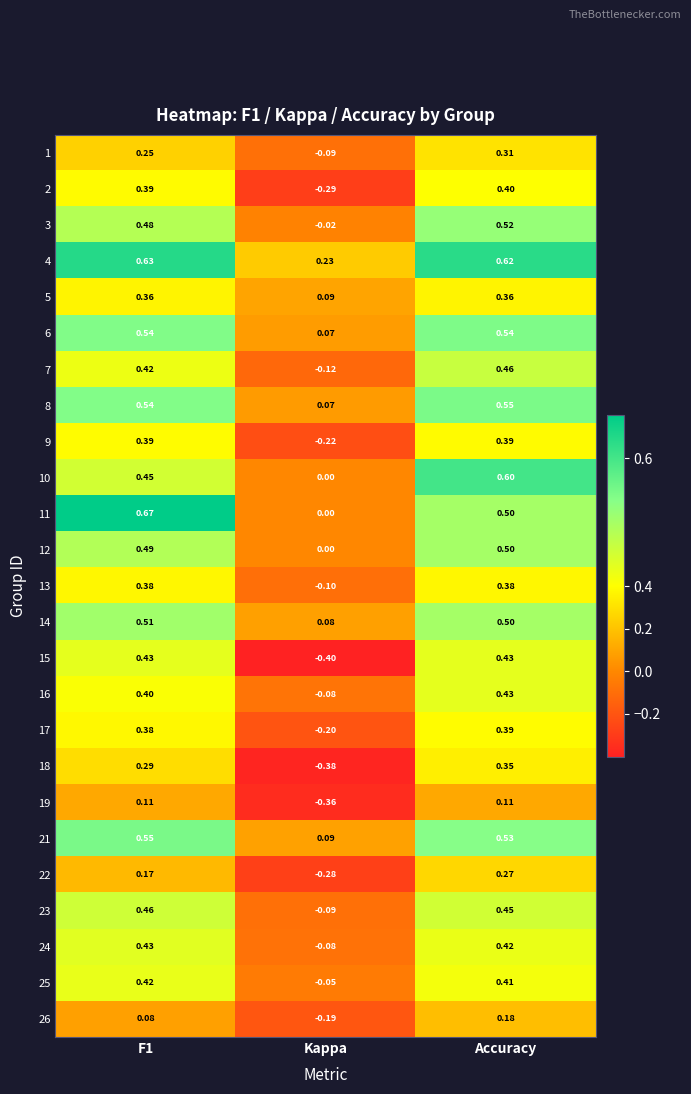

At which category does the chart reach its minimum across all series?

Kappa